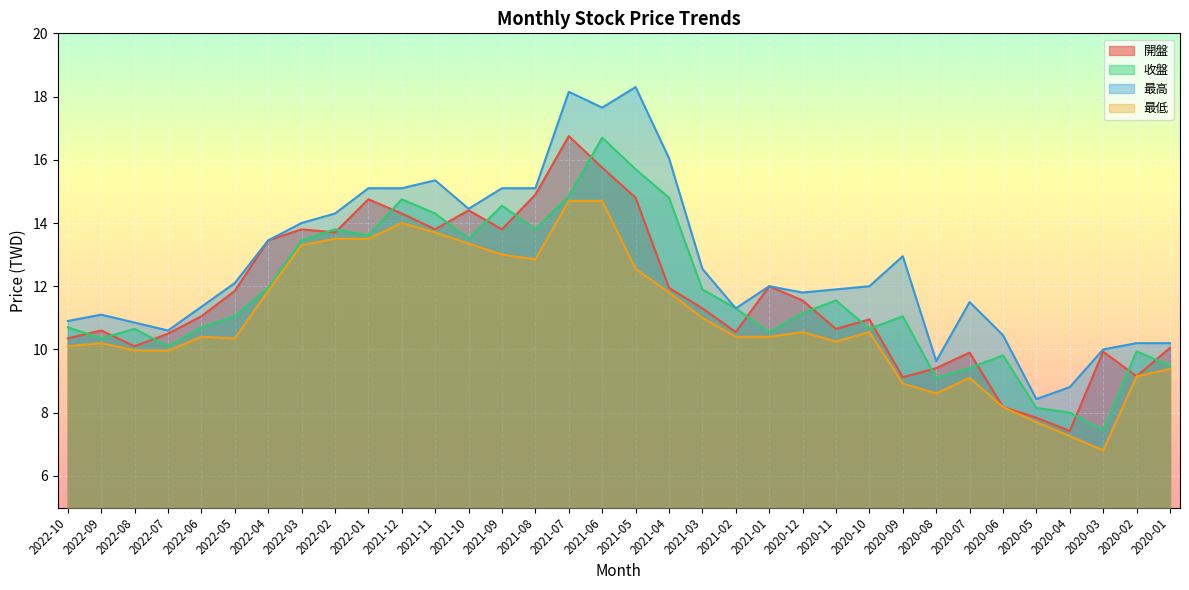

Read the 最低 value at 2020-07.

9.1